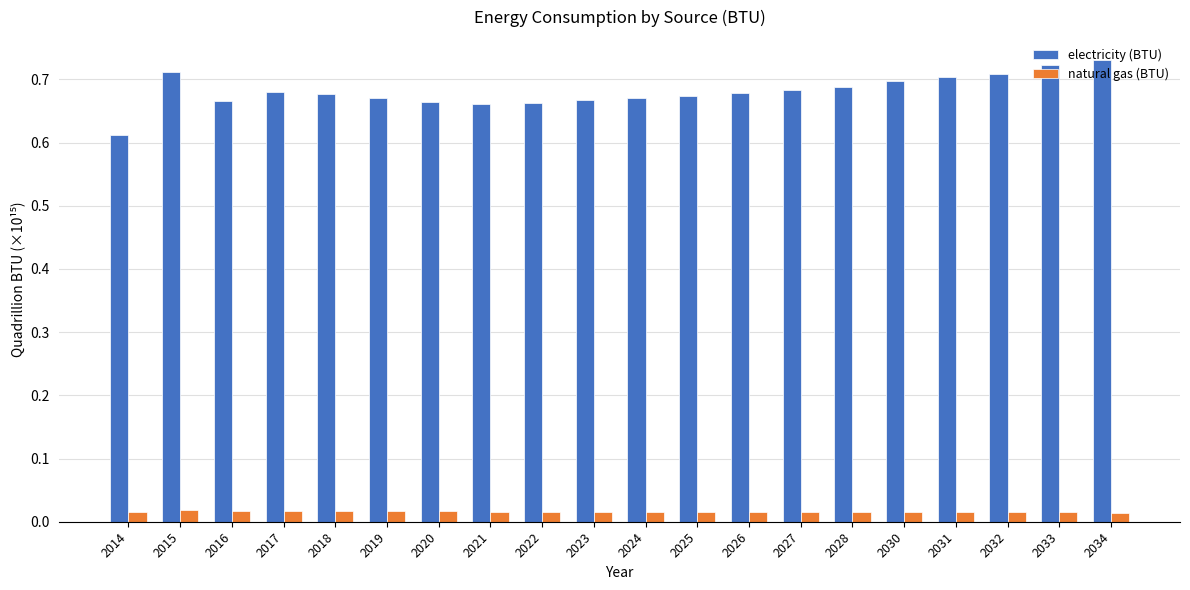

List the series in order of their peak value, lowest first.

natural gas (BTU), electricity (BTU)